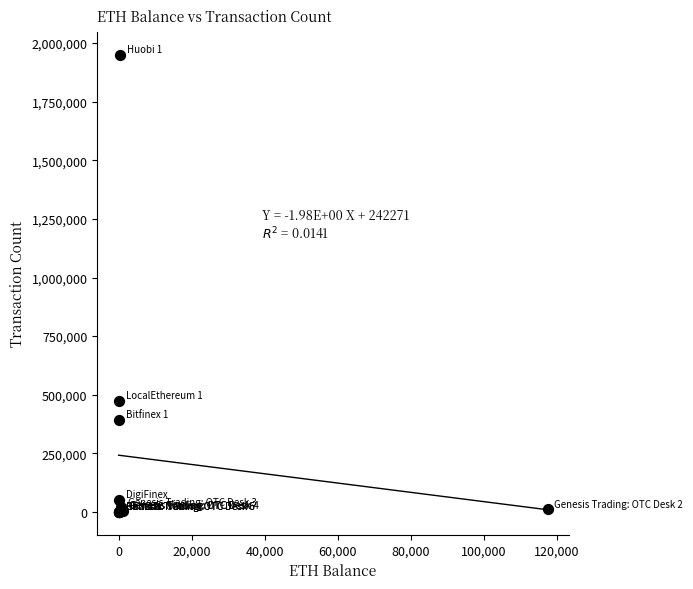

What Y value in the scatter plot is closest to 974798?

472748